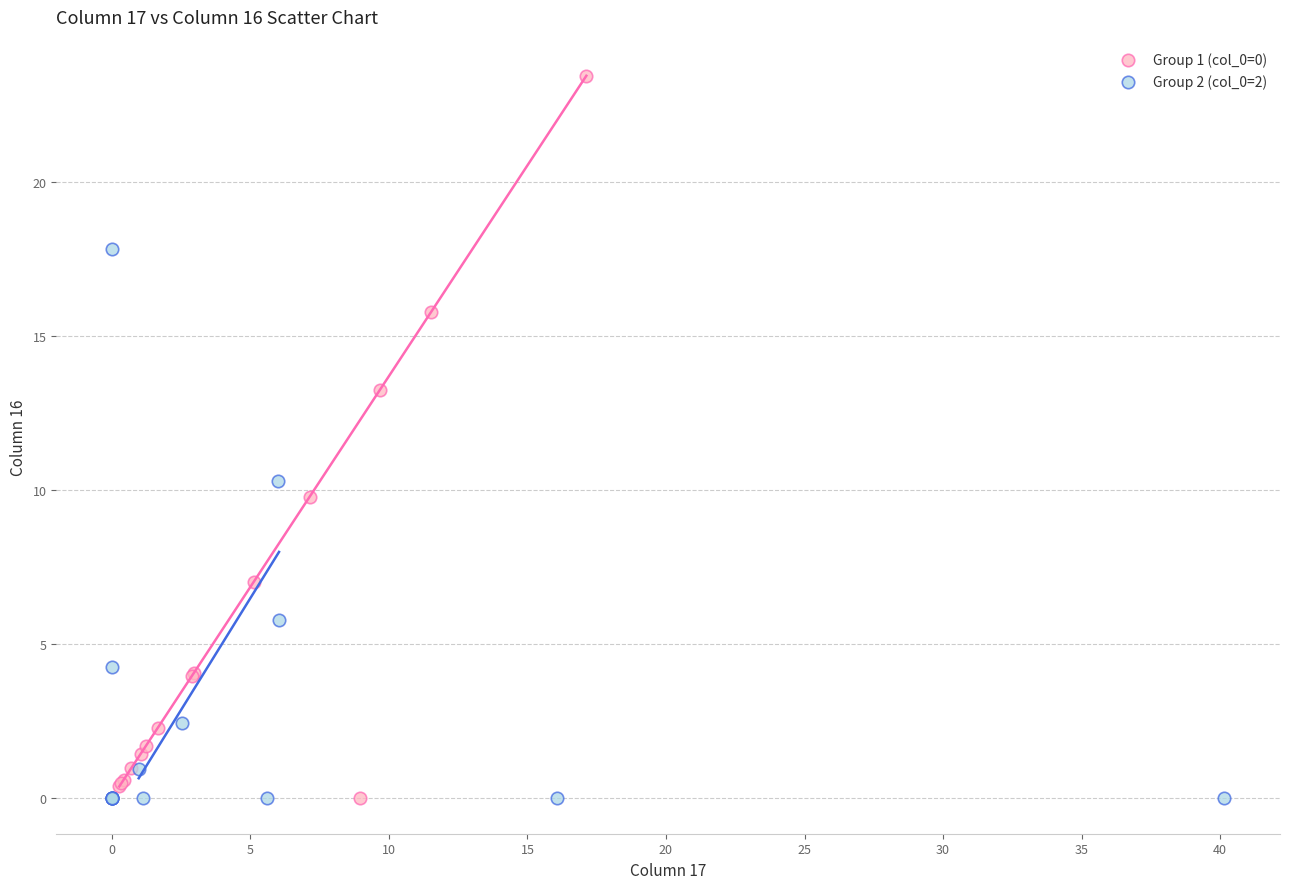

Which series reaches the maximum Y coordinate?

Group 1 (col_0=0)